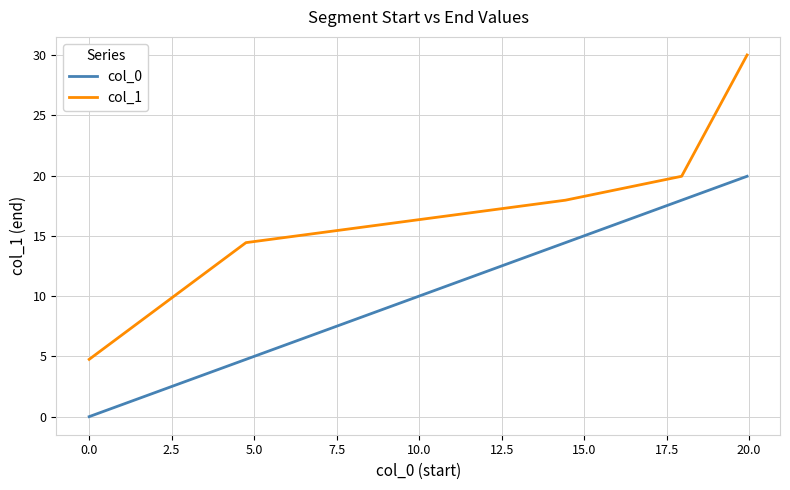

What is the lowest value of the col_1 series?

4.8